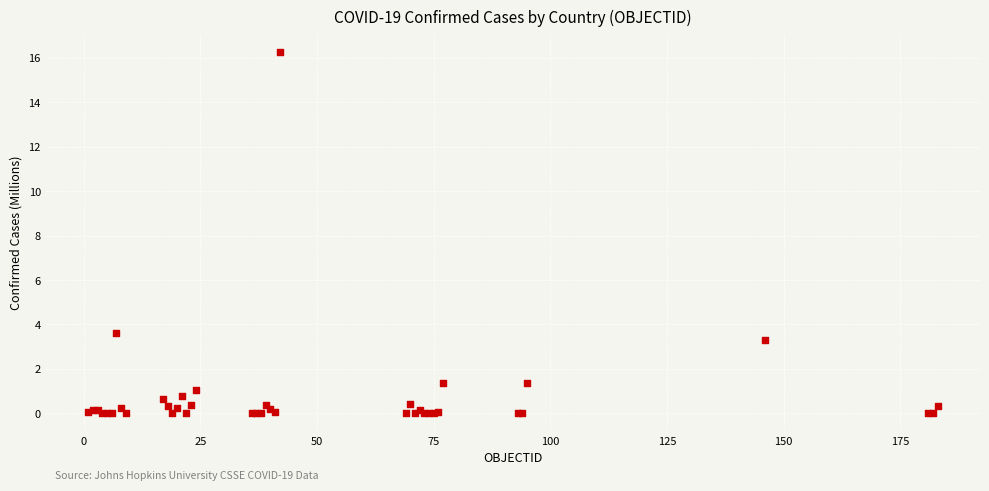

What Y value in the scatter plot is closest to 8?

3.6